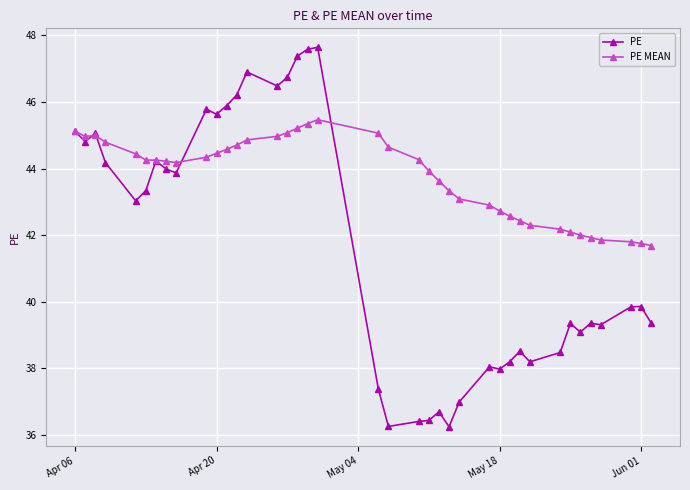

True or false: PE has more than 0 interior local peaks.

True